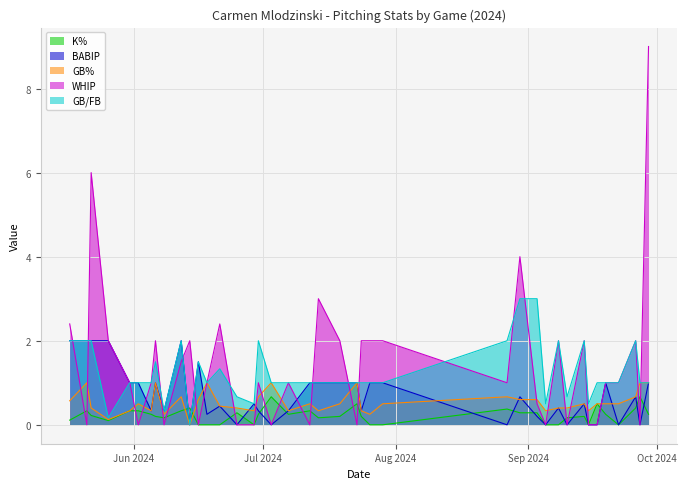

What is the difference between the maximum and second lowest values in the GB% series?

0.9